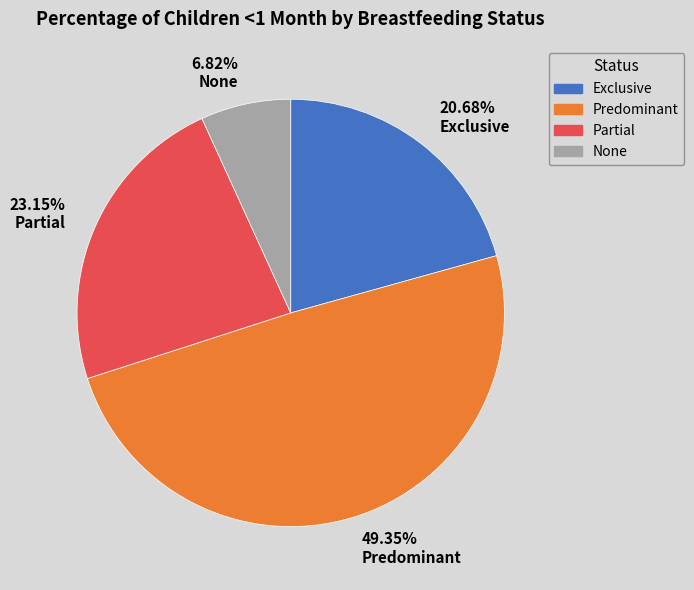

Rank the categories by value from highest to lowest.

Predominant, Partial, Exclusive, None